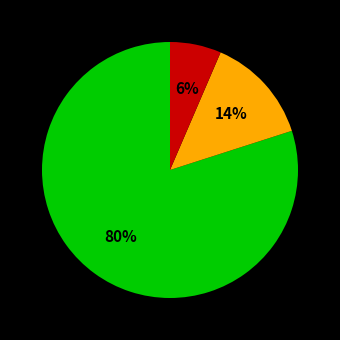

Is there a majority slice in this chart?

Yes